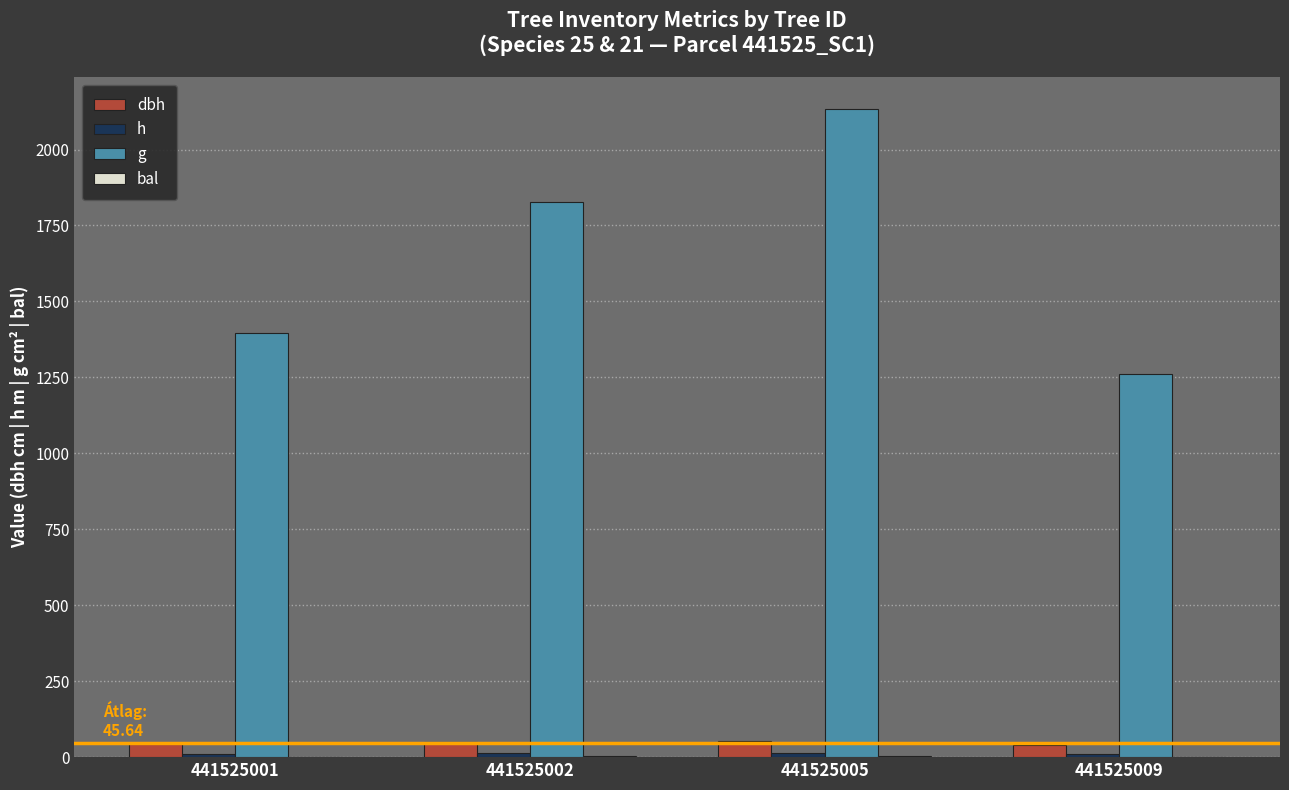

The value of h at 441525009 is 11.6. True or false?

True